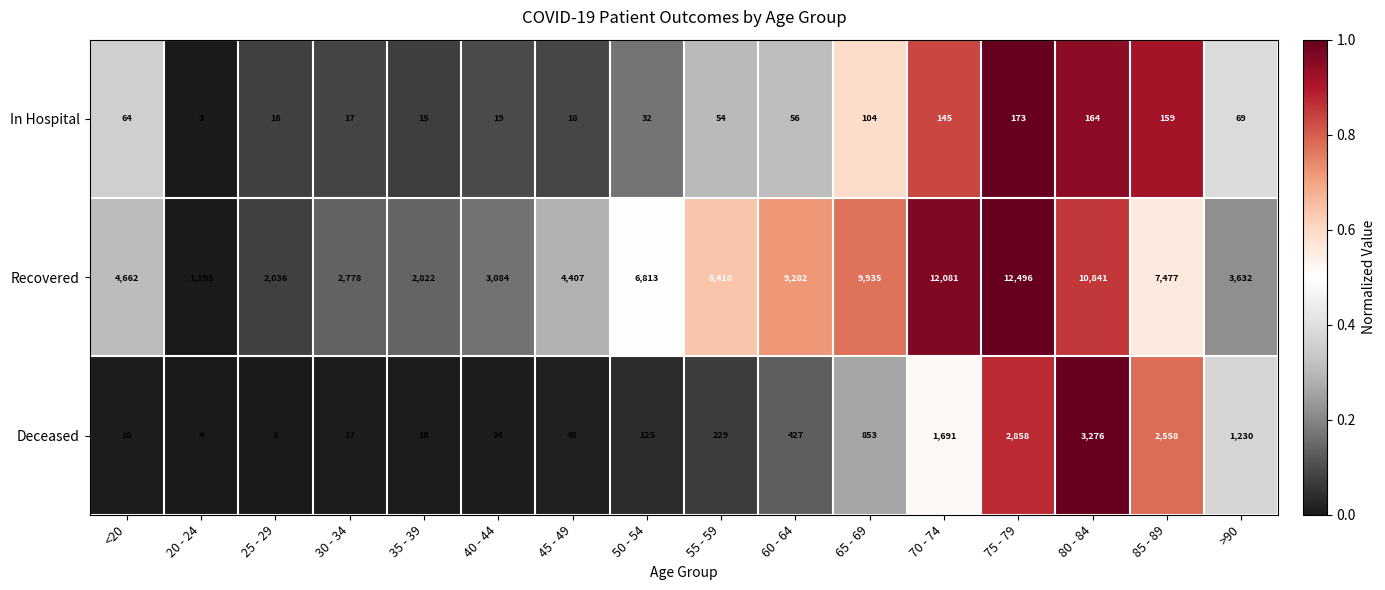

Rank the series at >90 from lowest to highest value.

In Hospital, Deceased, Recovered